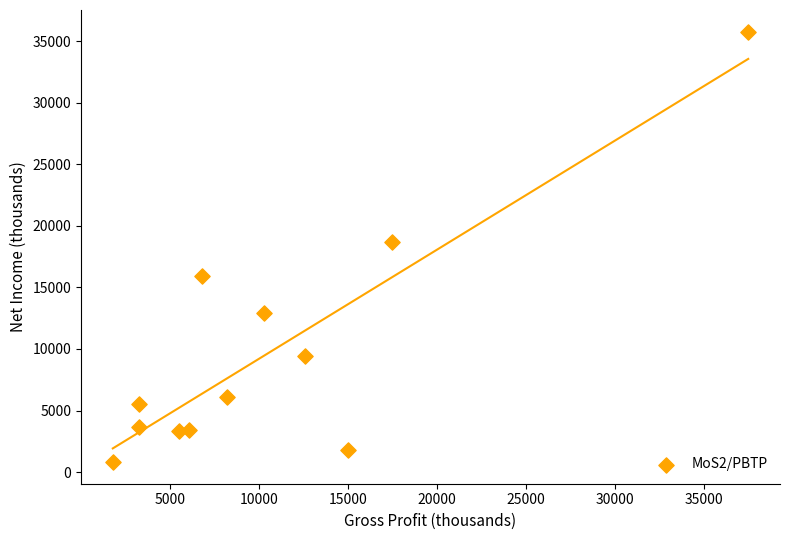

What Y value in the scatter plot is closest to 18300?

18700